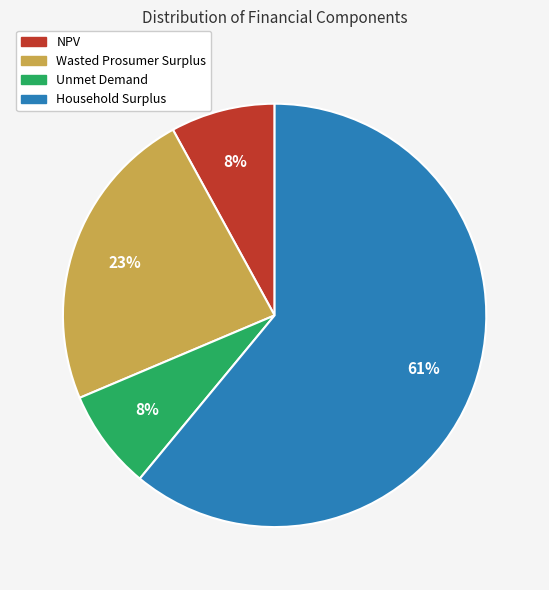

What percentage is the Unmet Demand slice, to the nearest percent?

8%